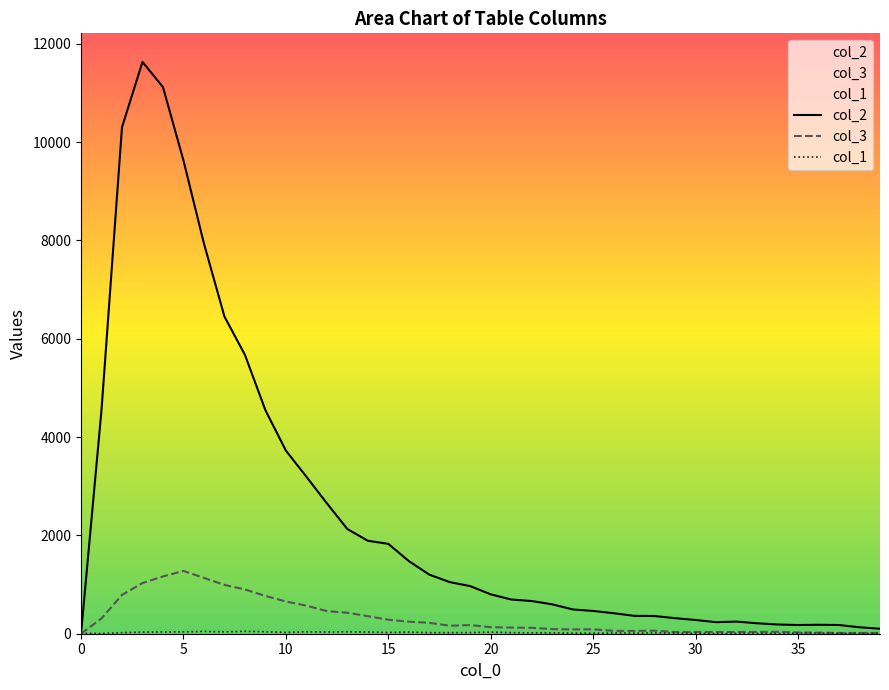

Where is the first local maximum for col_3?

5